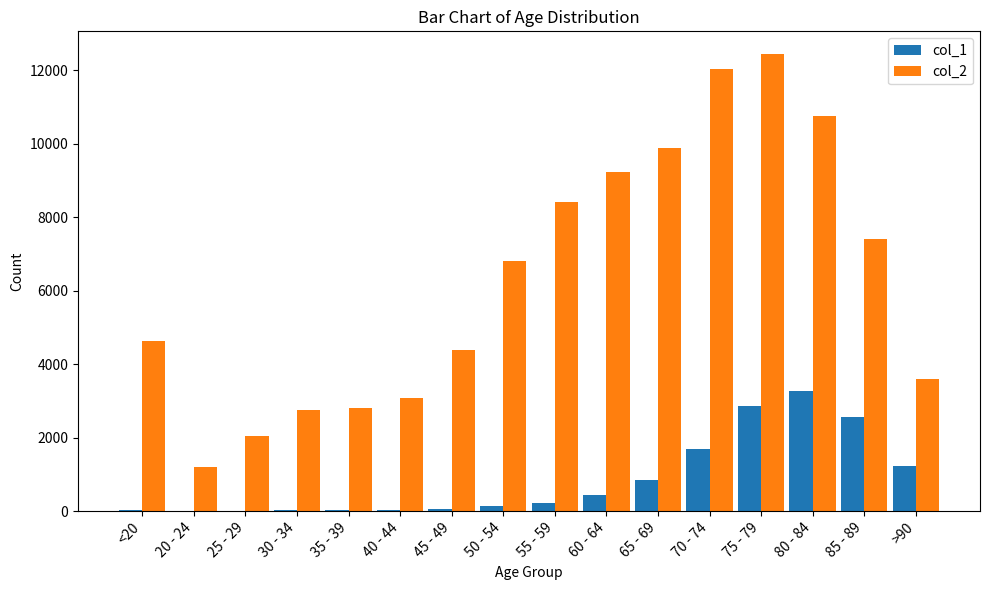

Which series changed the most between 65 - 69 and 85 - 89?

col_2